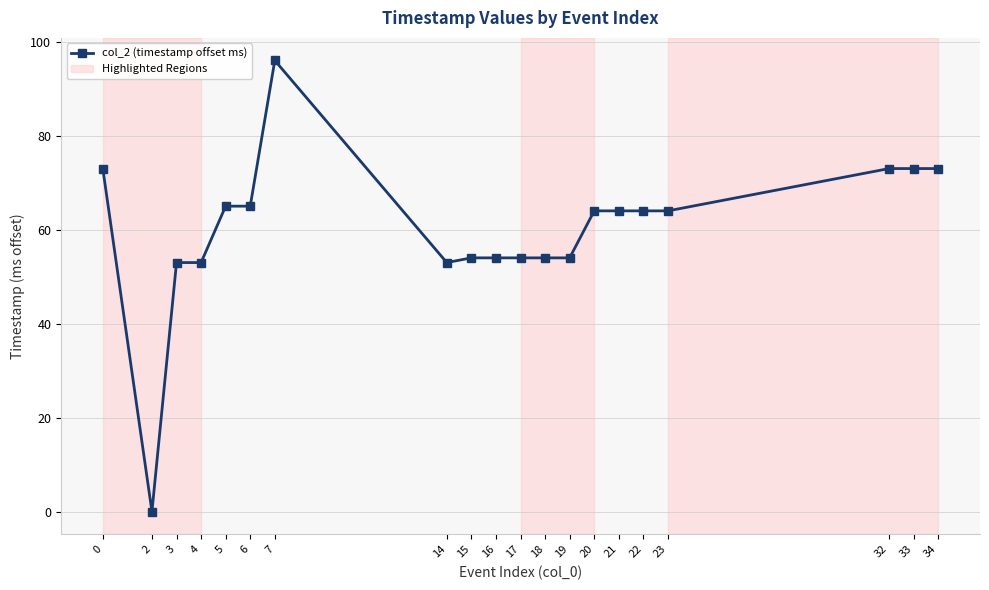

Reading right to left, extract all data points from this chart.

73	73	73	64	64	64	64	54	54	54	54	54	53	96	65	65	53	53	0	73